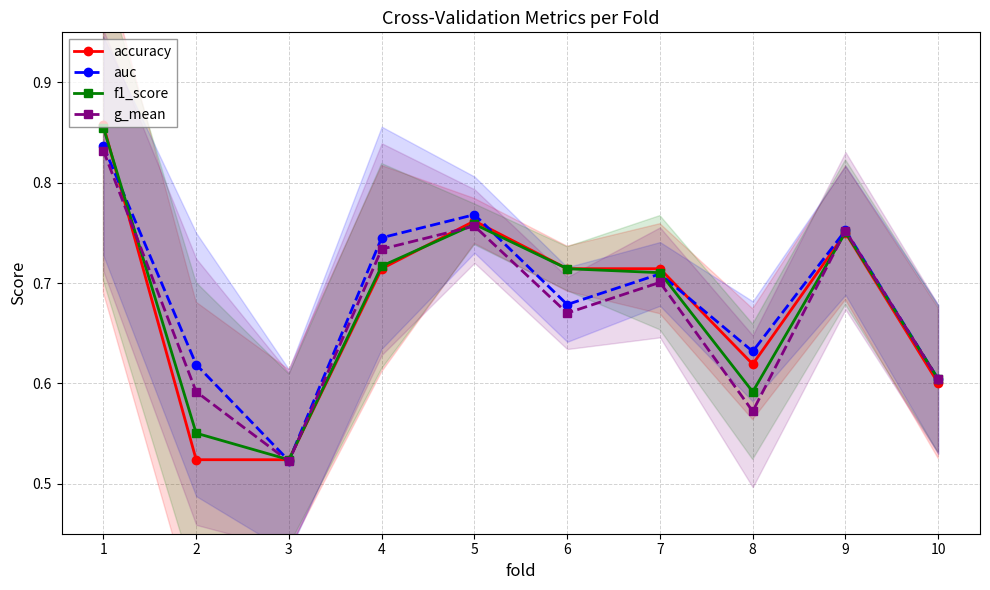

In g_mean, how many points are higher than both neighbors (excluding endpoints)?

3